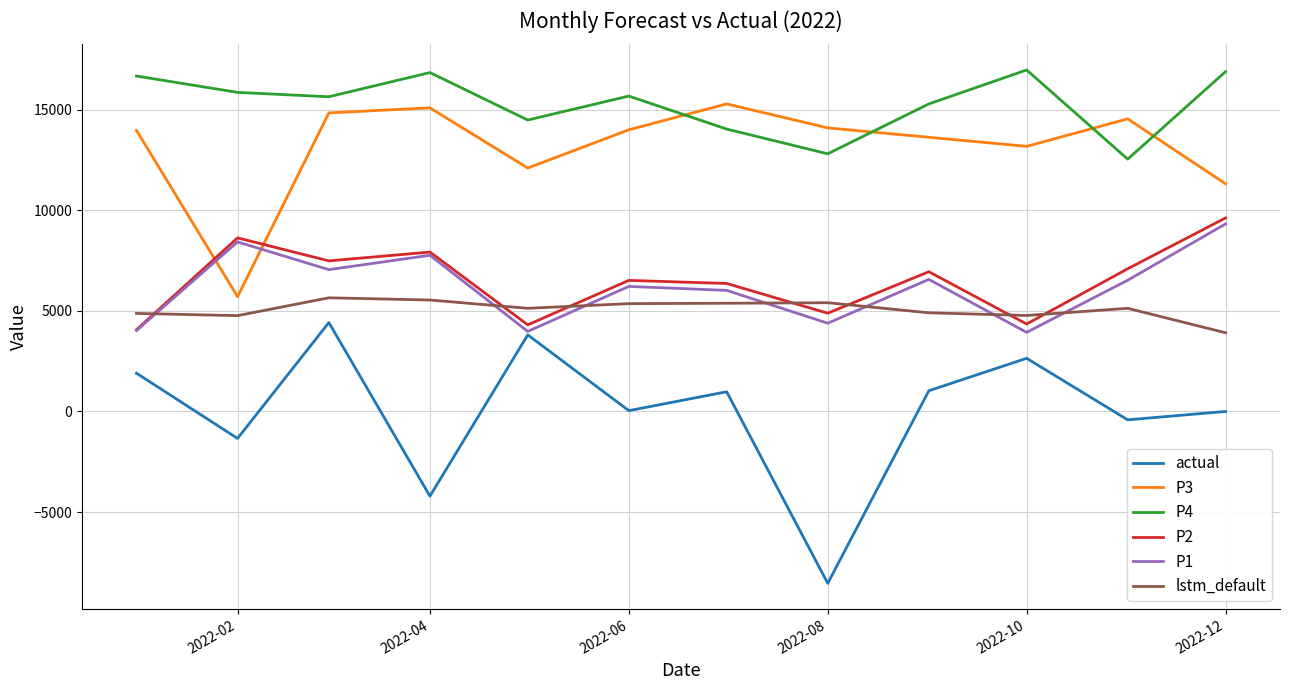

Which series has the largest total across all categories?

P4